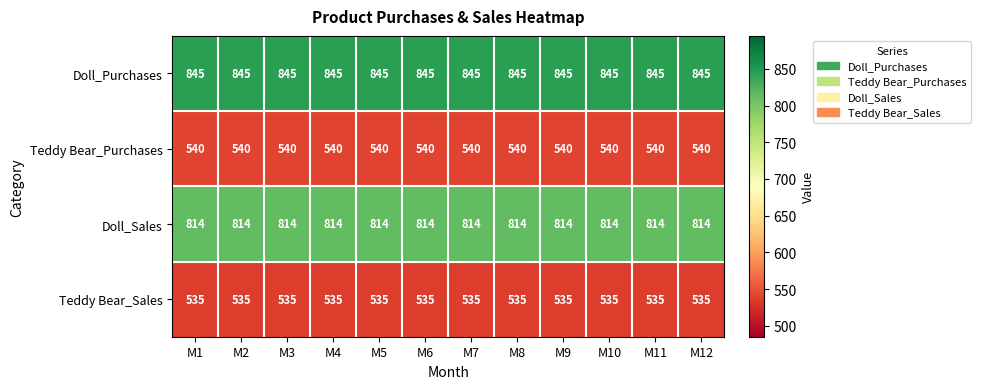

The Doll_Purchases series shows 845 at M3. True or false?

True